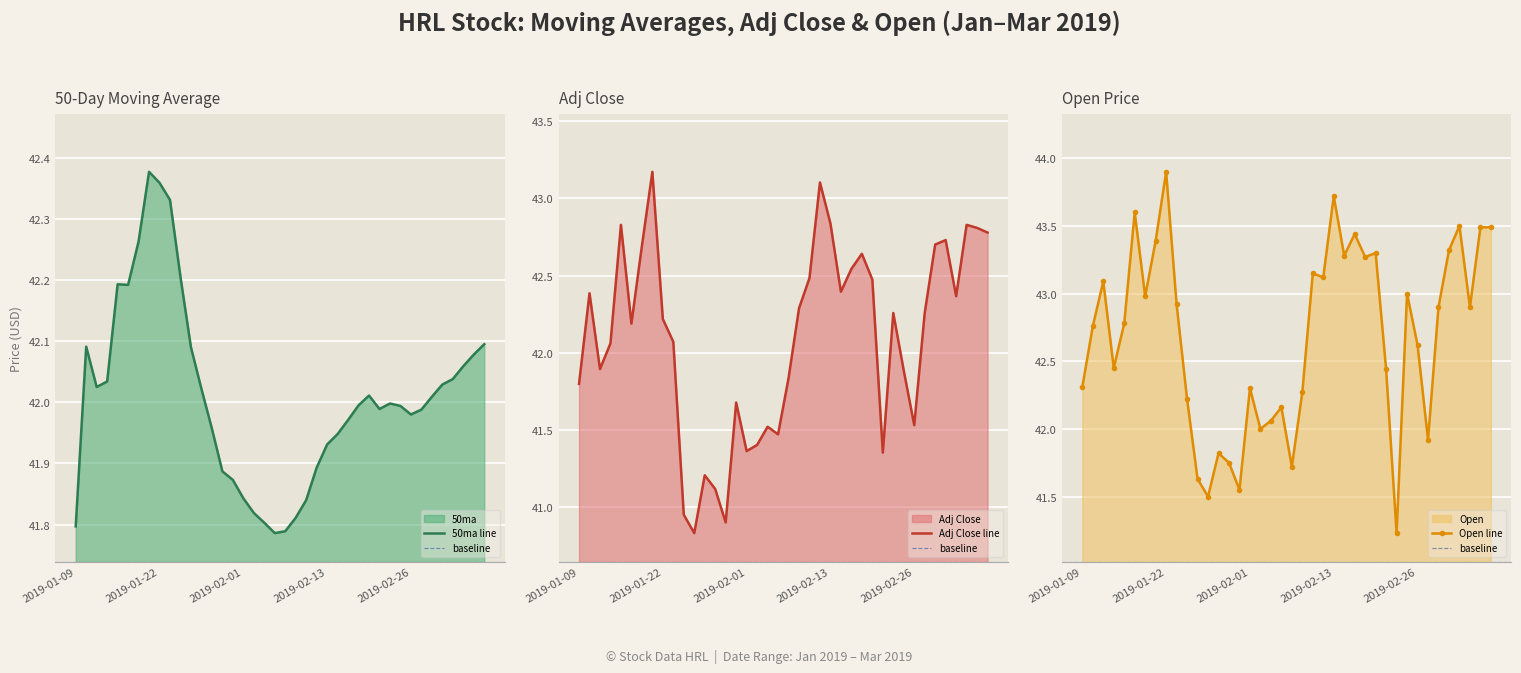

How many distinct data groups are displayed?

3